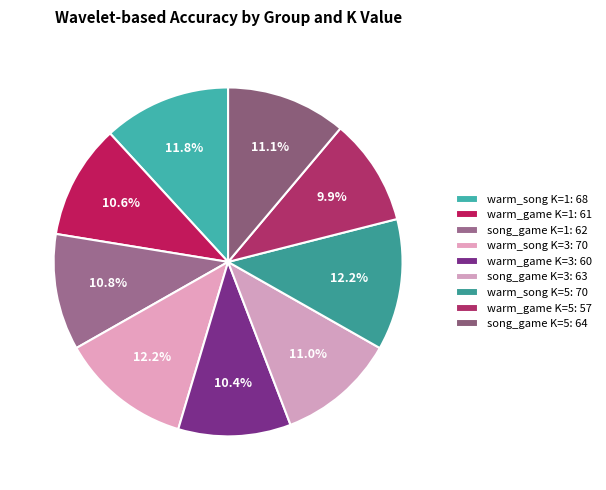

To the nearest percent, what portion does song_game K=1 represent?

11%